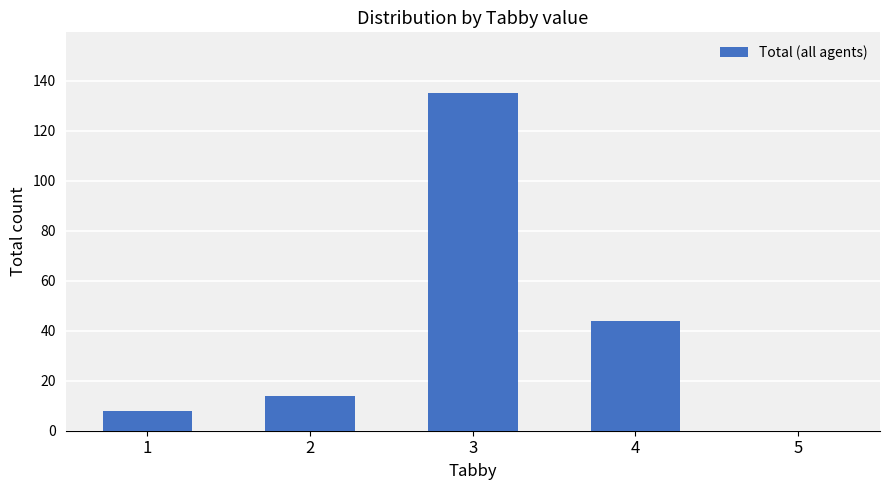

Reading left to right, what are all the values shown in this chart?

8	14	135	44	0